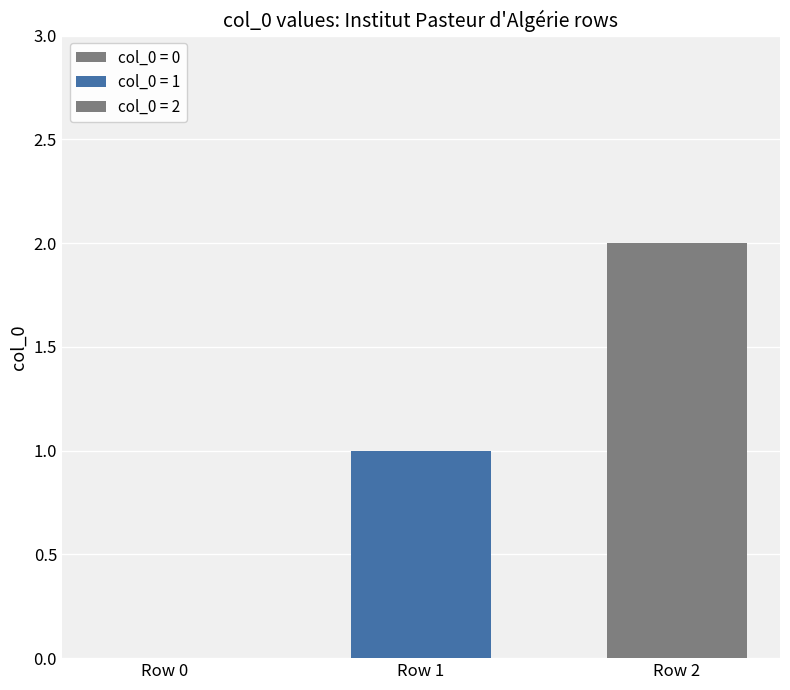

Count the number of categories in the chart.

1